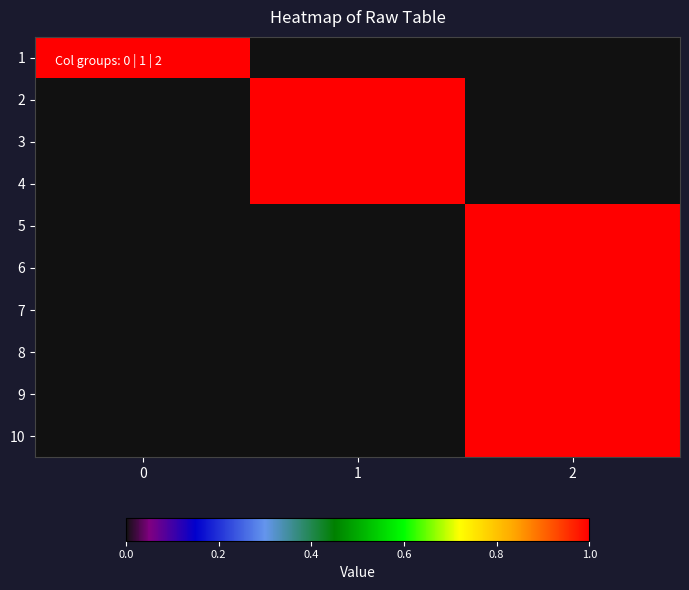

Reading left to right, list all the values displayed in this chart.

1: 0=1	1=0	2=0
2: 0=0	1=1	2=0
3: 0=0	1=1	2=0
4: 0=0	1=1	2=0
5: 0=0	1=0	2=1
6: 0=0	1=0	2=1
7: 0=0	1=0	2=1
8: 0=0	1=0	2=1
9: 0=0	1=0	2=1
10: 0=0	1=0	2=1